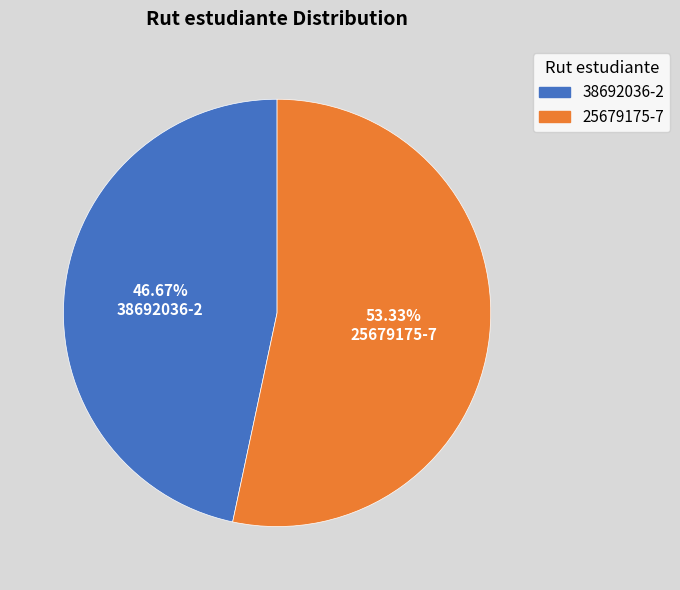

To the nearest percent, what is the combined percentage of 38692036-2 and 25679175-7?

100%